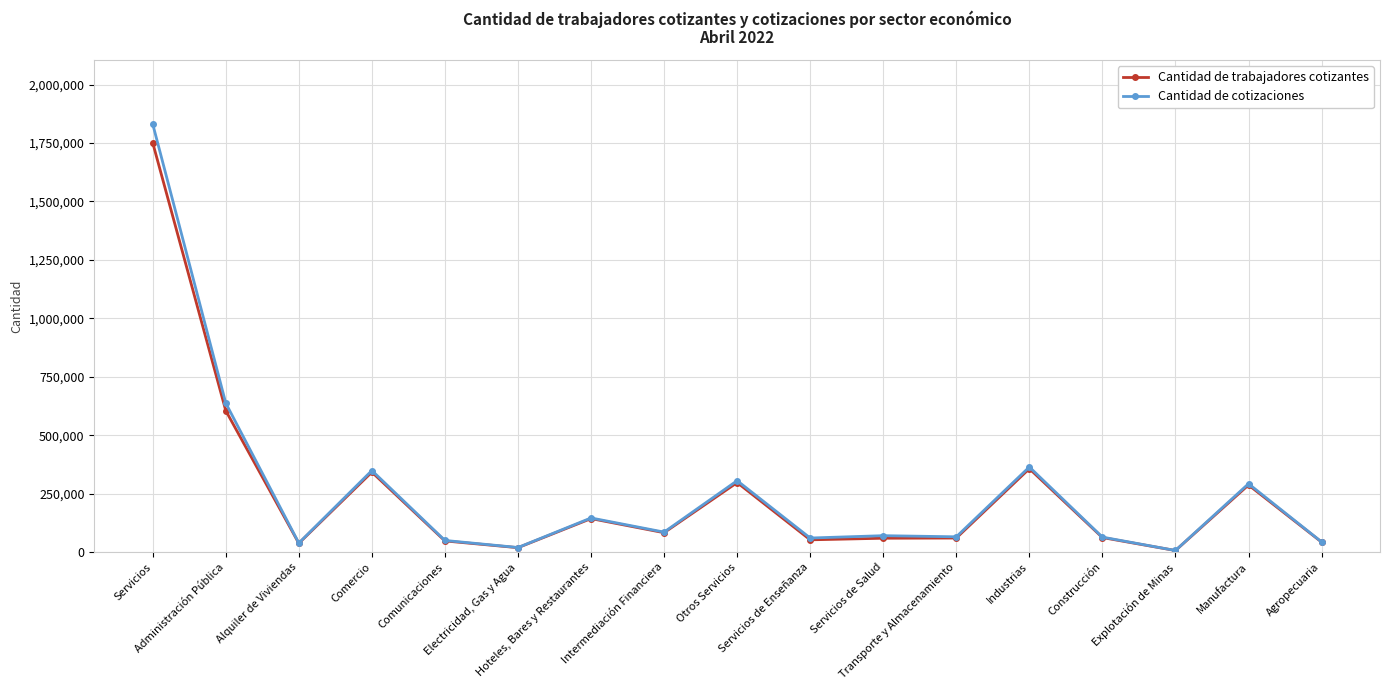

At which label is Cantidad de trabajadores cotizantes closest to 879026?

Administración Pública